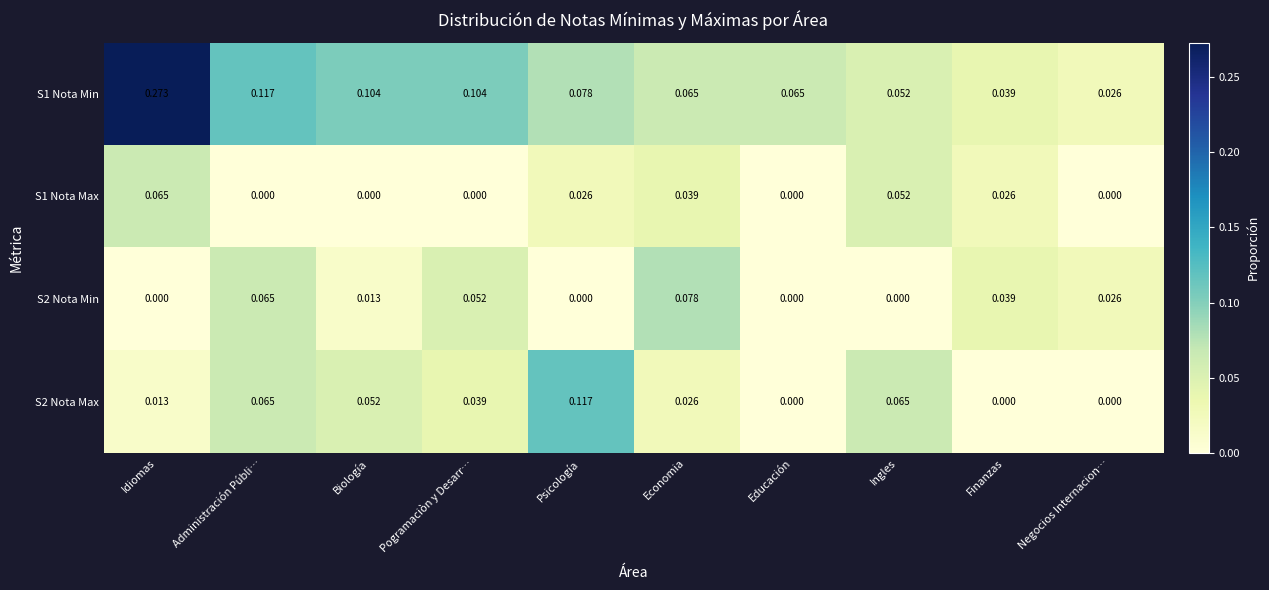

Which series has the widest spread of values?

S1 Nota Min